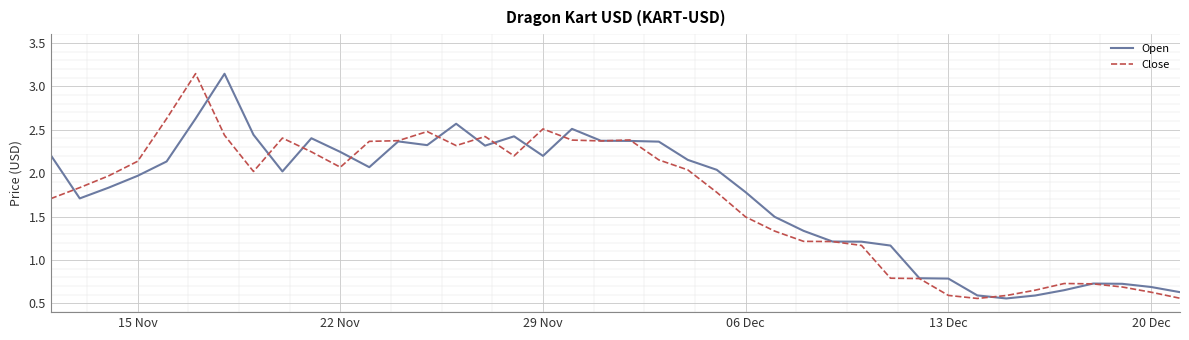

Is this an area chart (filled region under the line)?

No